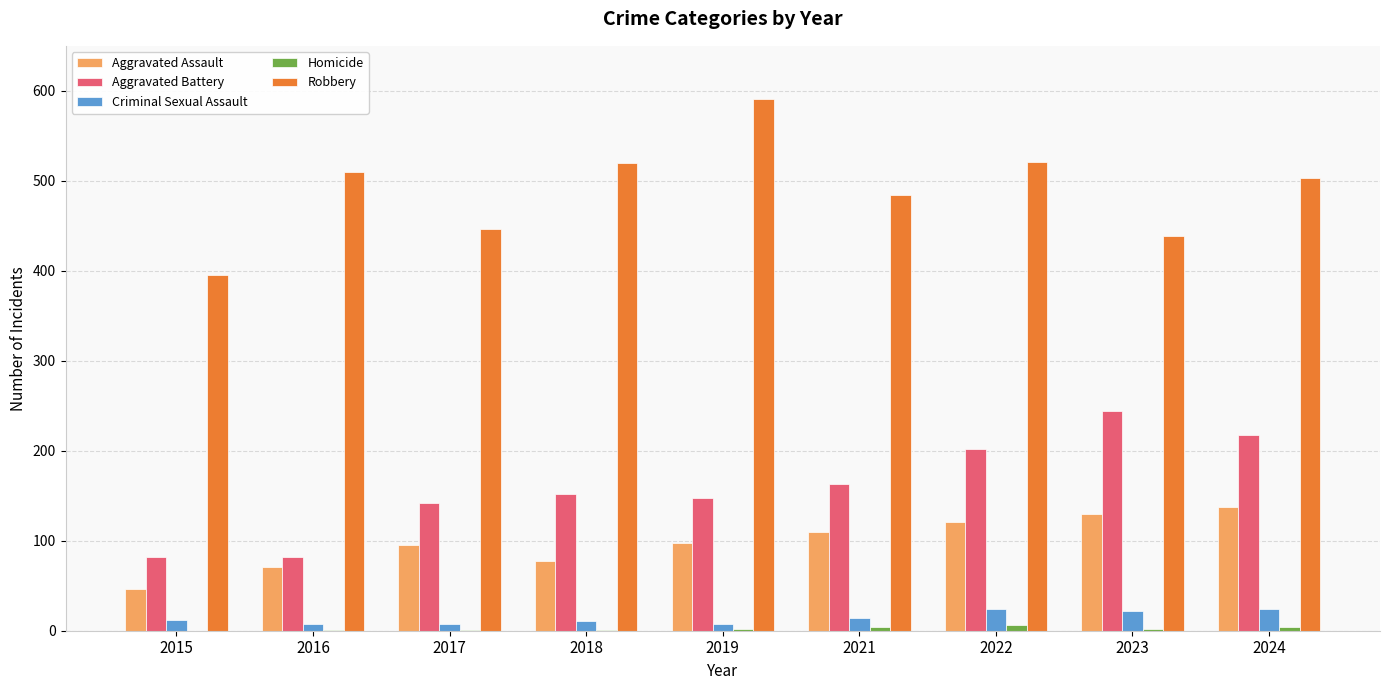

At which label does Robbery first exceed 503?

2016